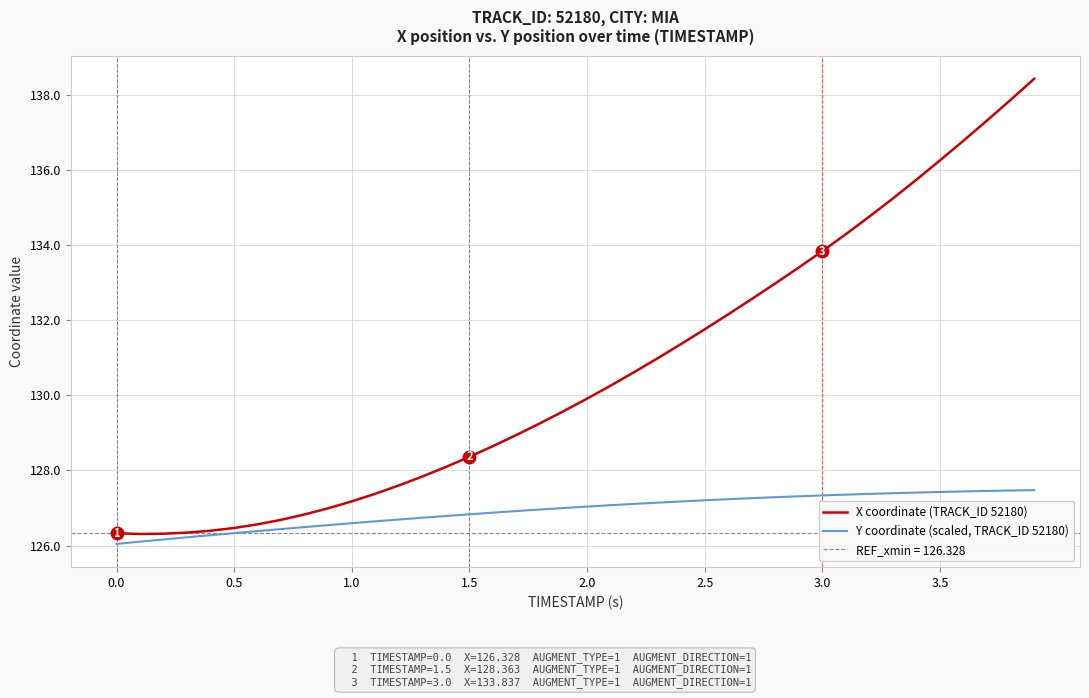

True or false: X coordinate (TRACK_ID 52180) and Y coordinate (scaled, TRACK_ID 52180) intersect in this chart.

False